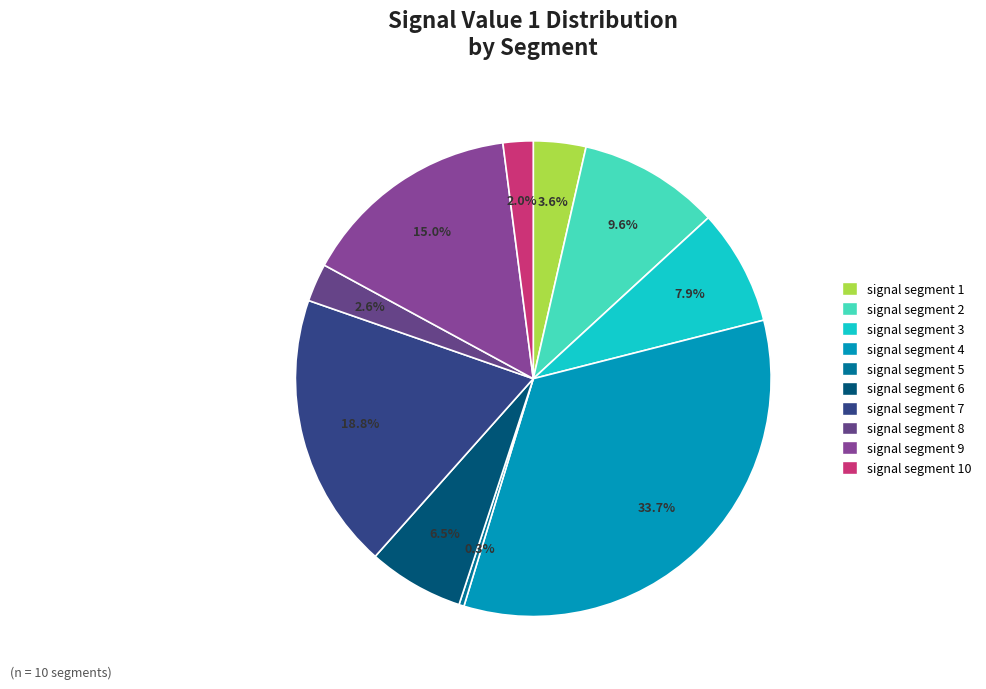

What percentage is the signal segment 4 slice, to the nearest percent?

34%